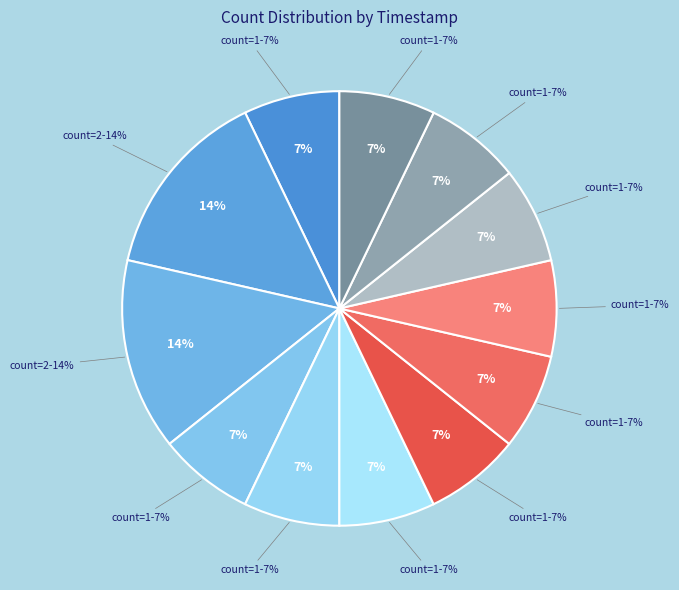

To the nearest percent, what is the combined percentage of 1513818677 and 1515508863?

21%